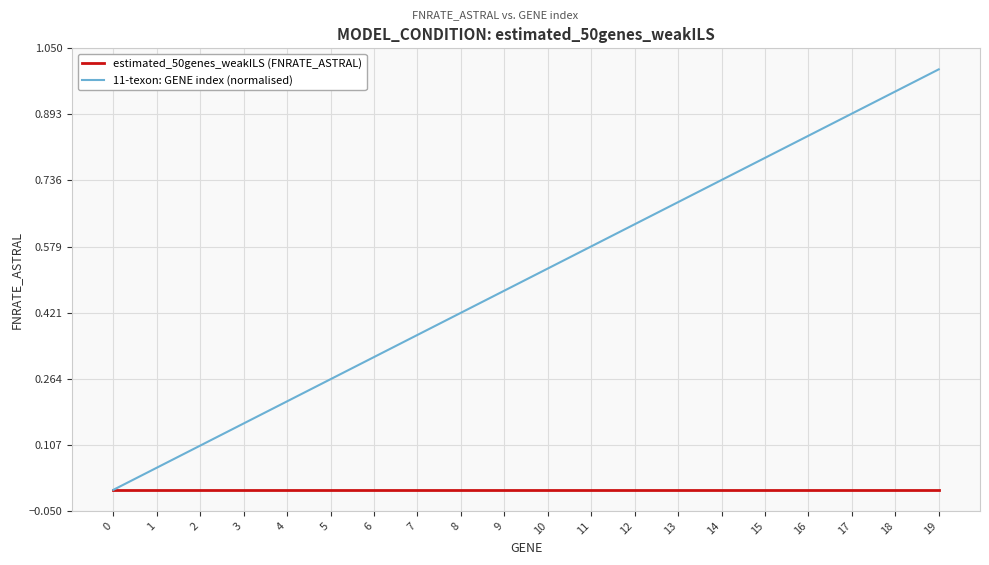

True or false: 11-texon: GENE index (normalised) has a value of 0.5 at 6.

False